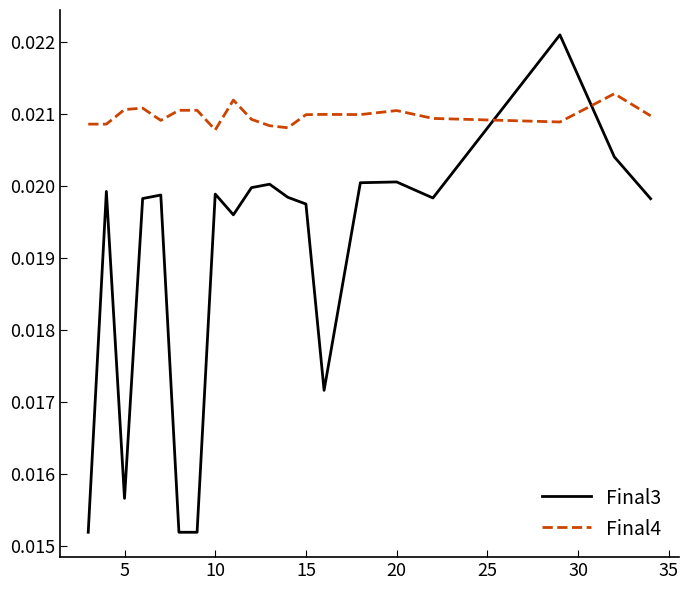

Which series has the widest spread of values?

Final3